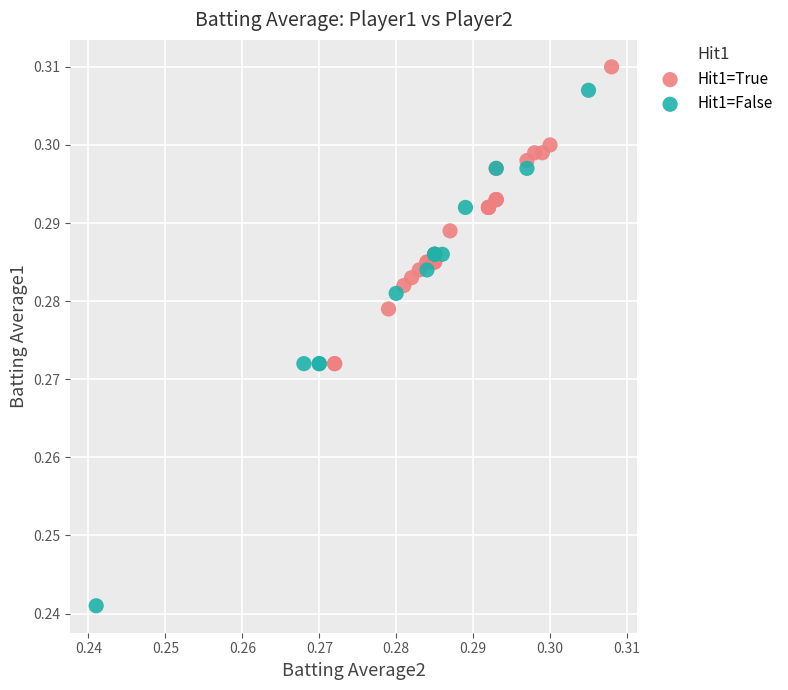

What are all the series names shown in the legend?

Hit1=True, Hit1=False